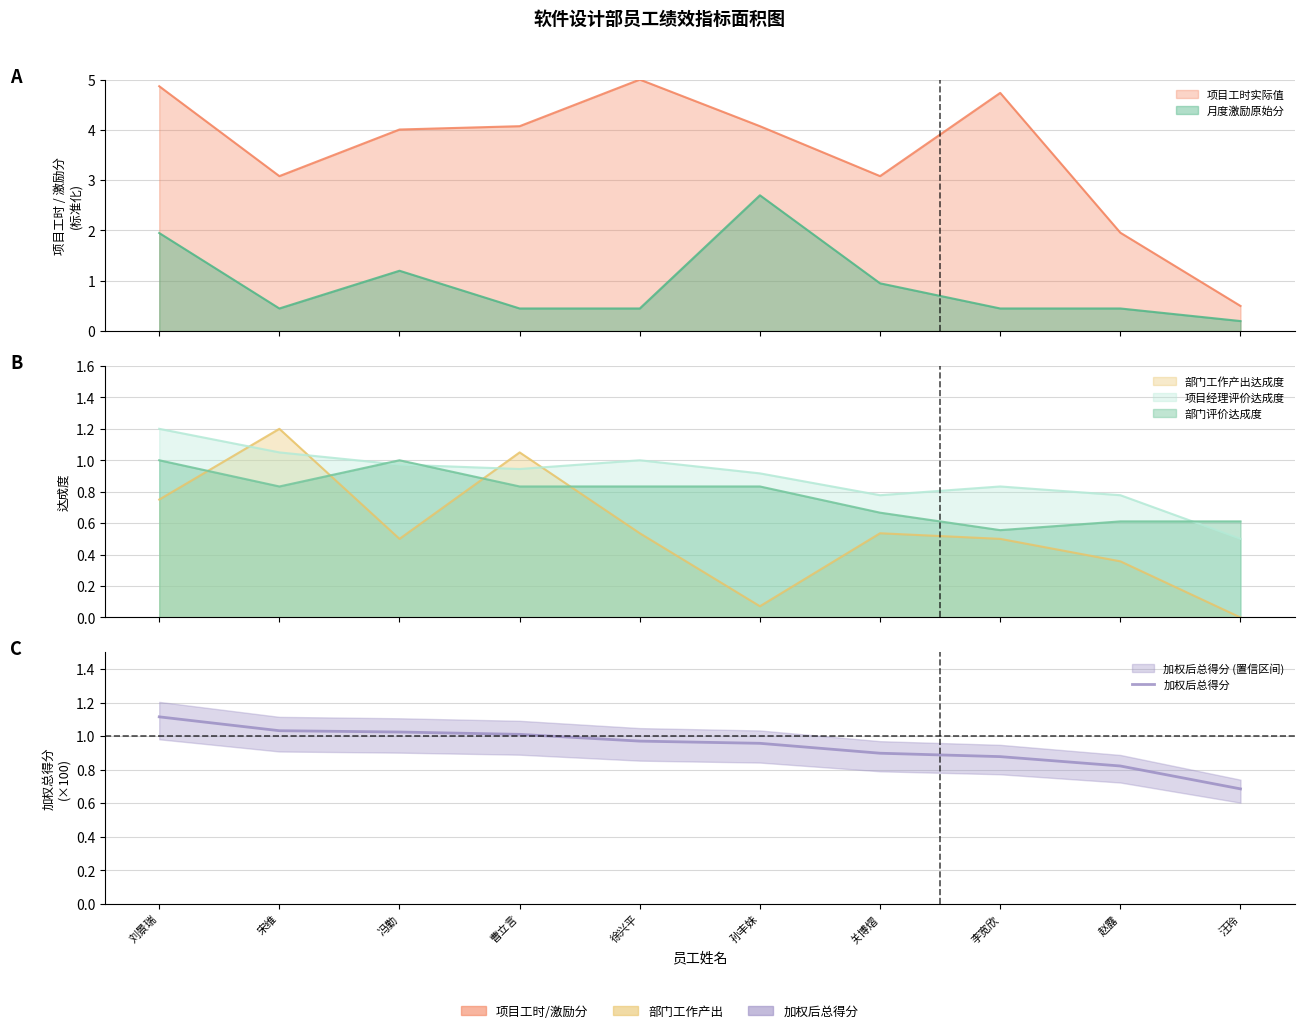

At which category does the chart reach its peak across all series?

刘景瑞